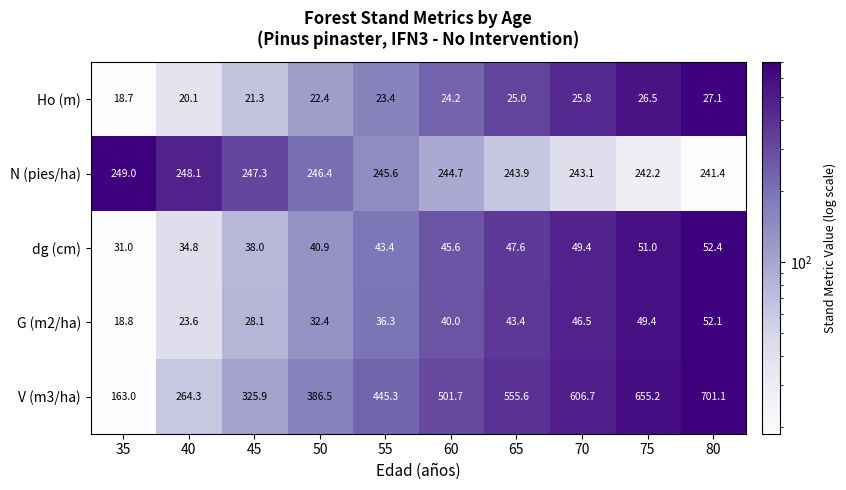

At which category is the sum across all series the highest?

80